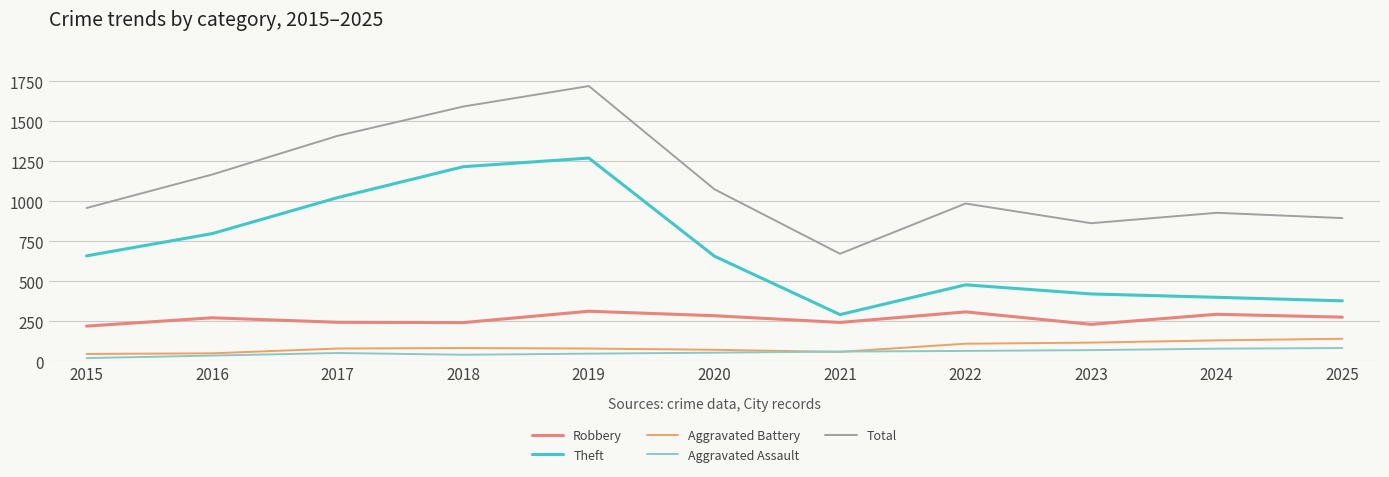

Does the chart display data point markers on the line(s)?

No